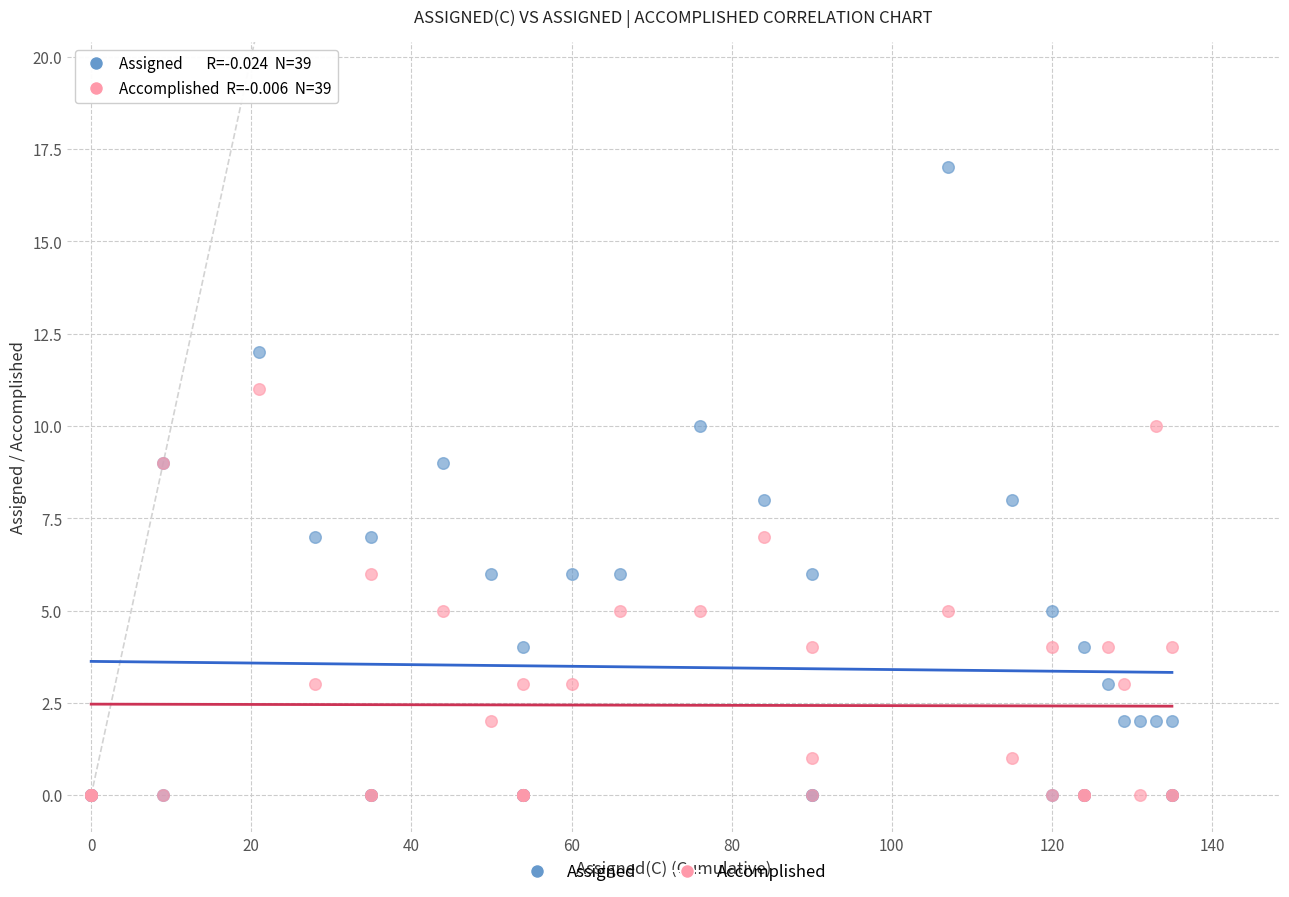

What are all the series names shown in the legend?

Assigned, Accomplished